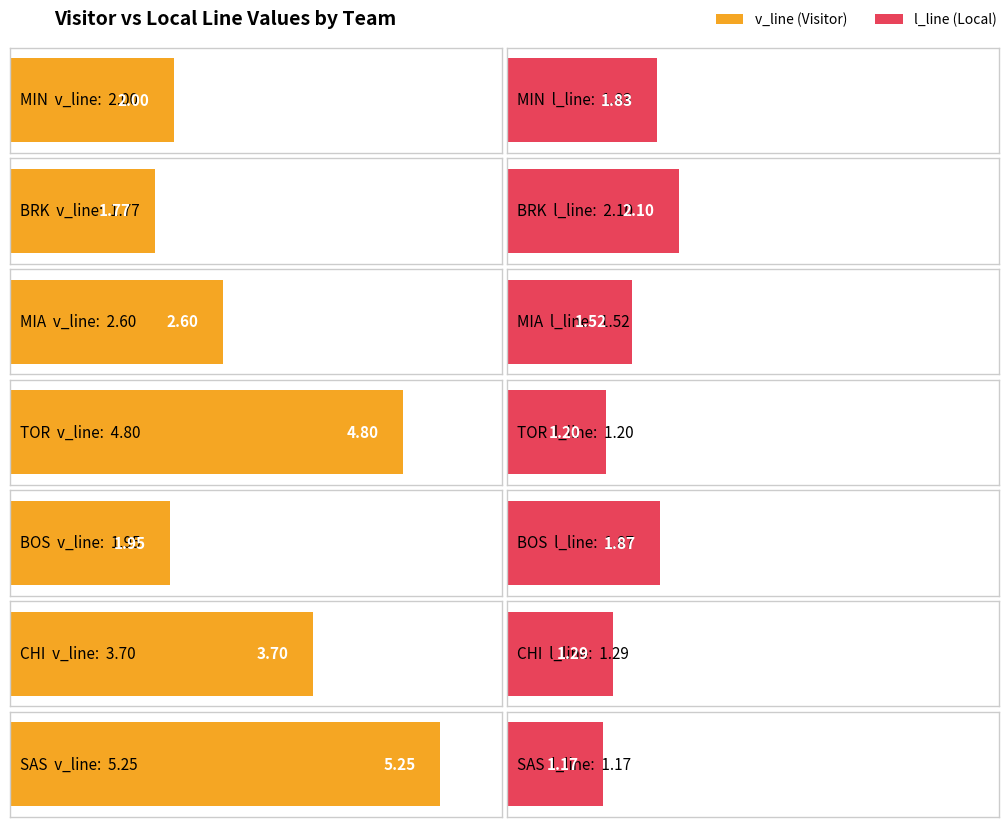

At which label is l_line closest to 1?

SAS